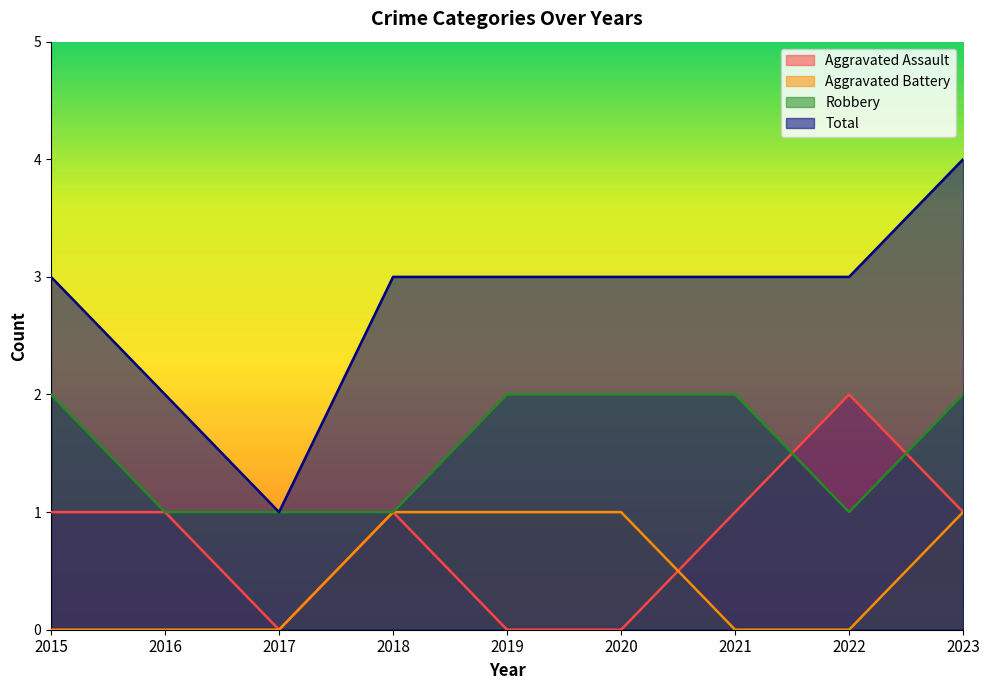

True or false: Aggravated Assault and Total intersect in this chart.

False